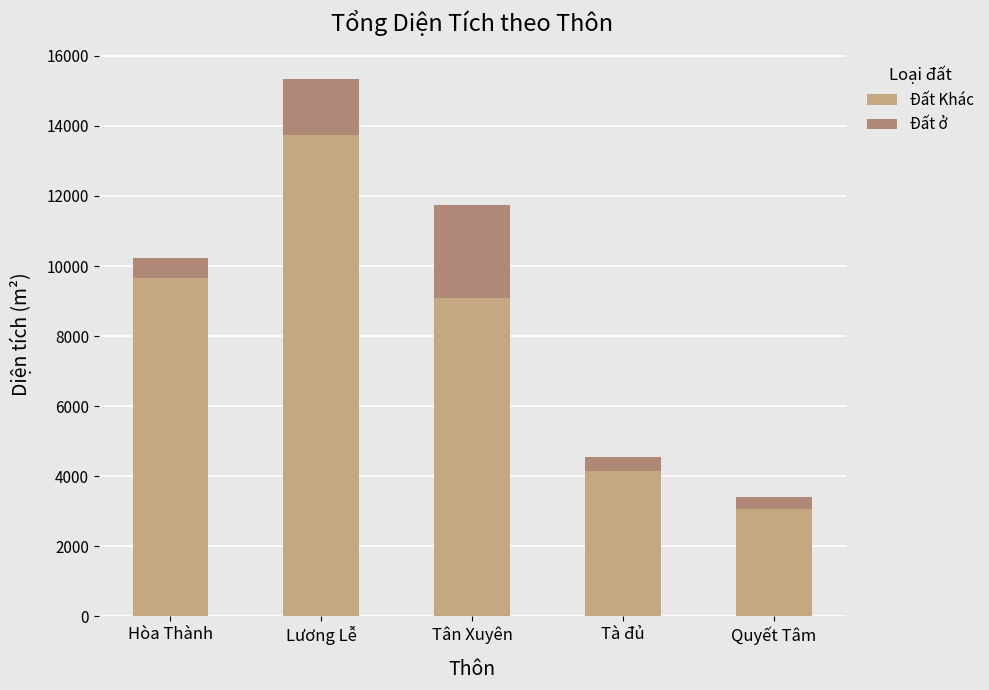

Rank the categories by Đất ở value from highest to lowest.

Tân Xuyên, Lương Lễ, Hòa Thành, Tà đủ, Quyết Tâm